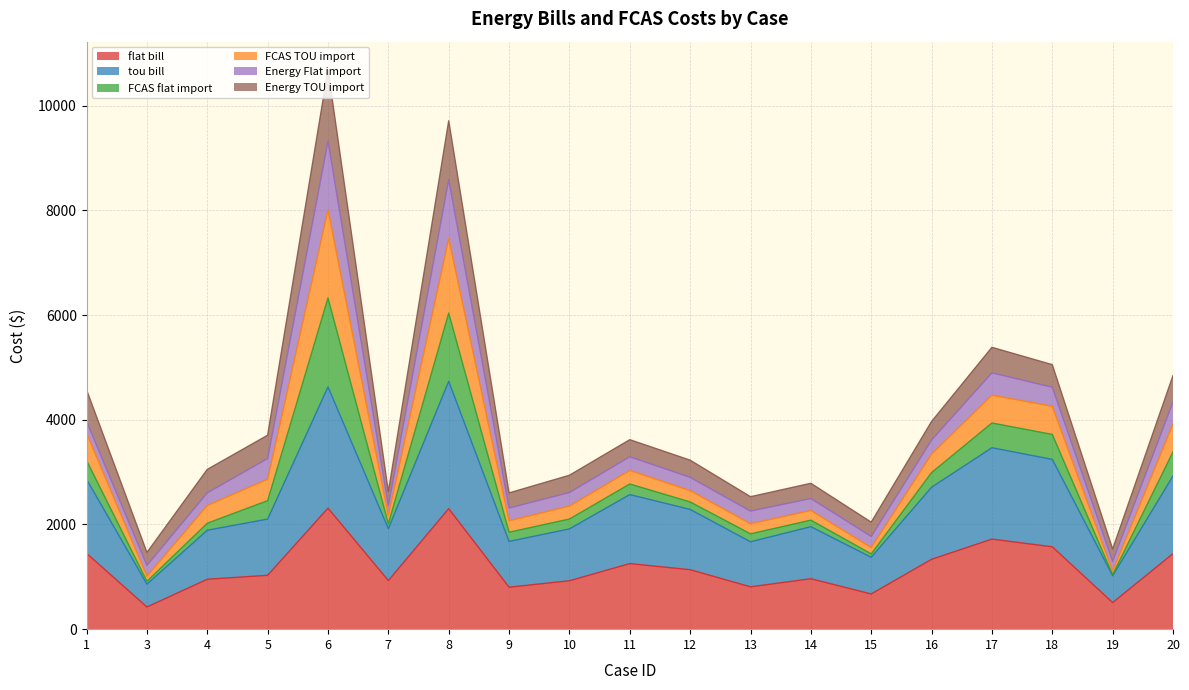

What is the lowest value of the flat bill series?

423.3